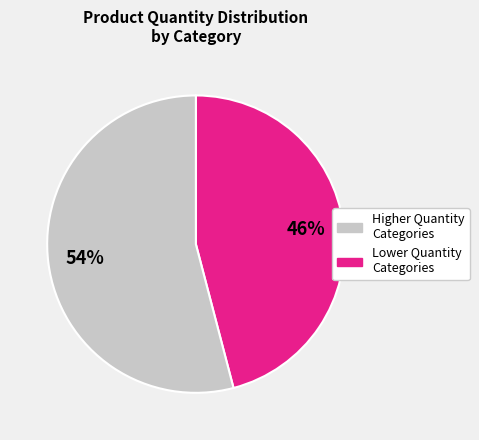

True or false: Higher Quantity Categories accounts for 46% of the total.

True